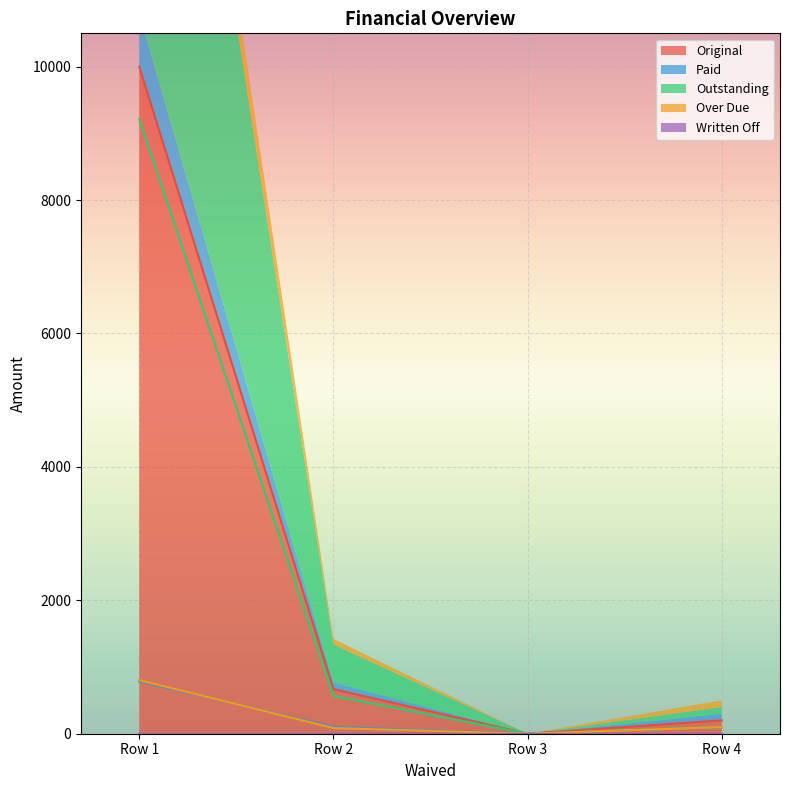

How many interior local valleys does the Outstanding series have?

1